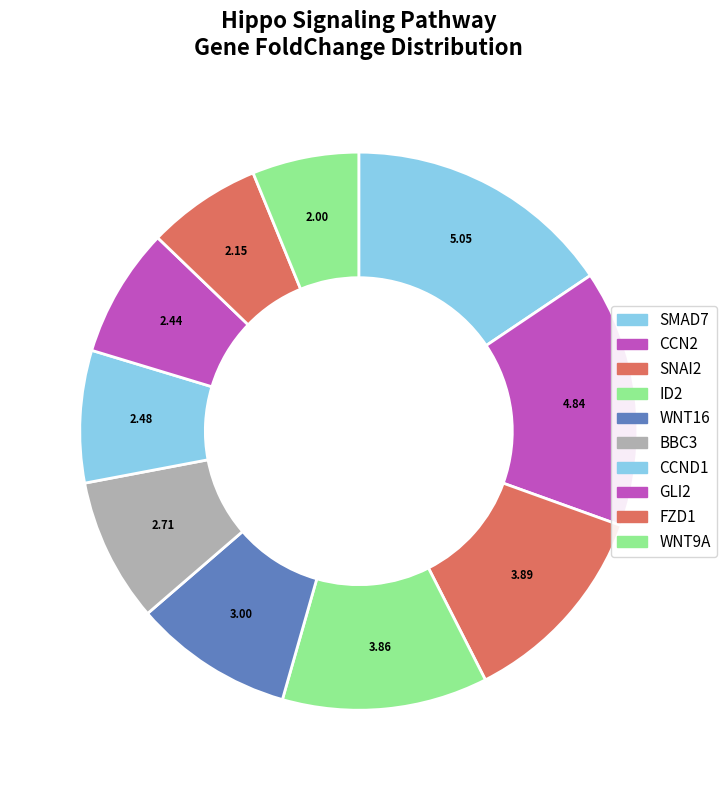

To the nearest percent, what portion does BBC3 represent?

8%